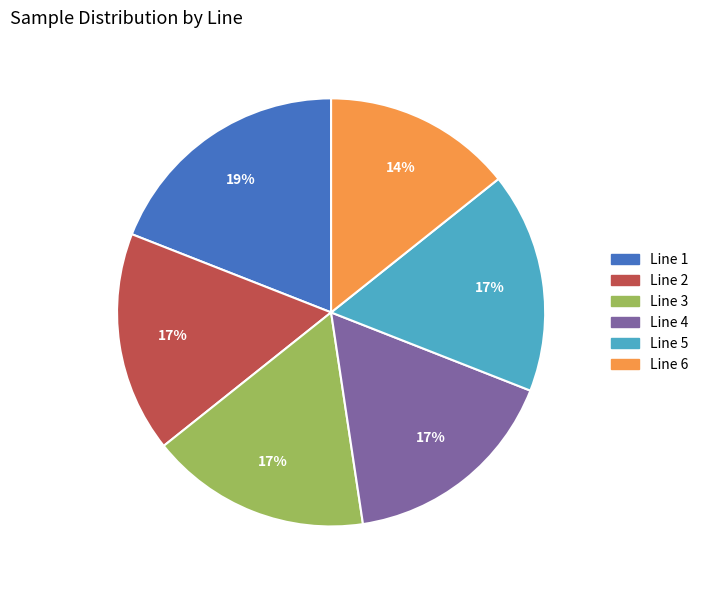

What percentage is the Line 6 slice, to the nearest percent?

14%